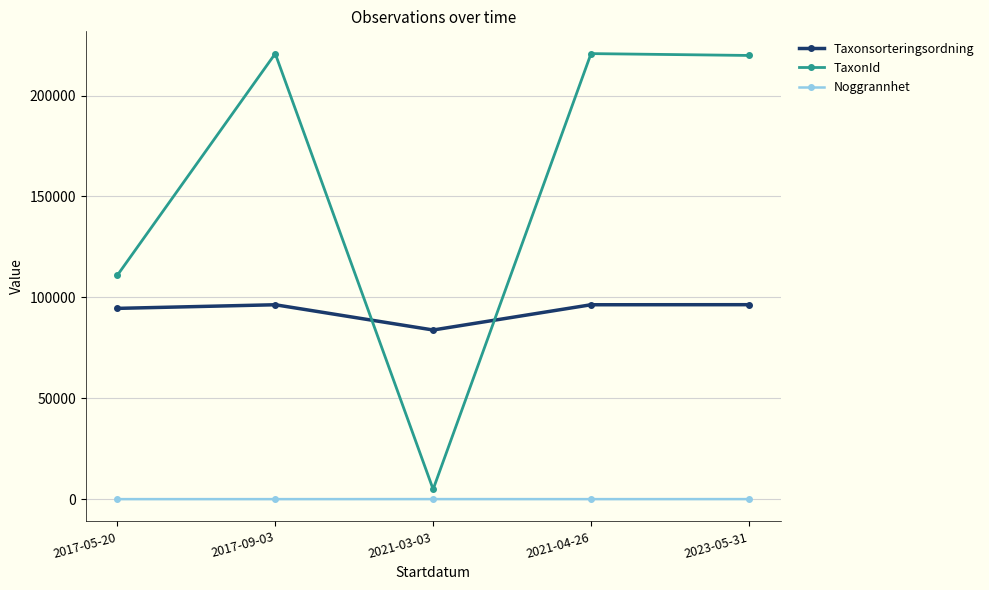

What is the sum of all Taxonsorteringsordning values?

467393.0